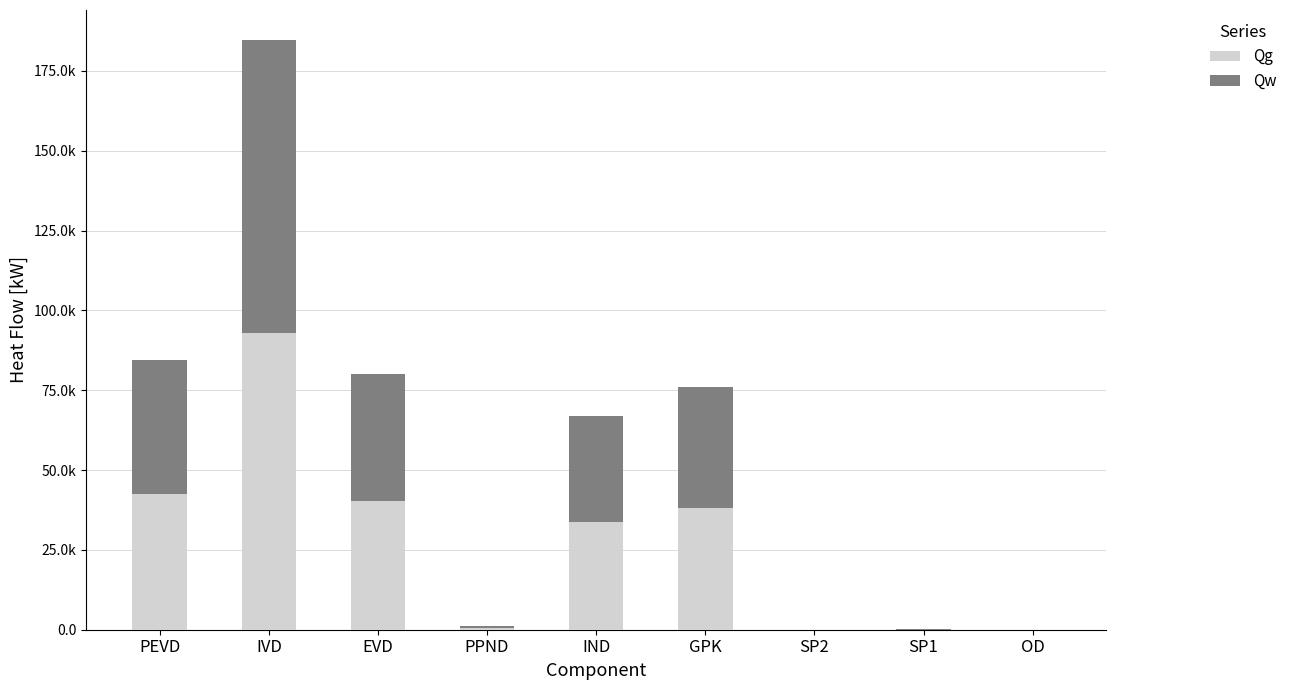

Does the chart contain stacked bars?

Yes